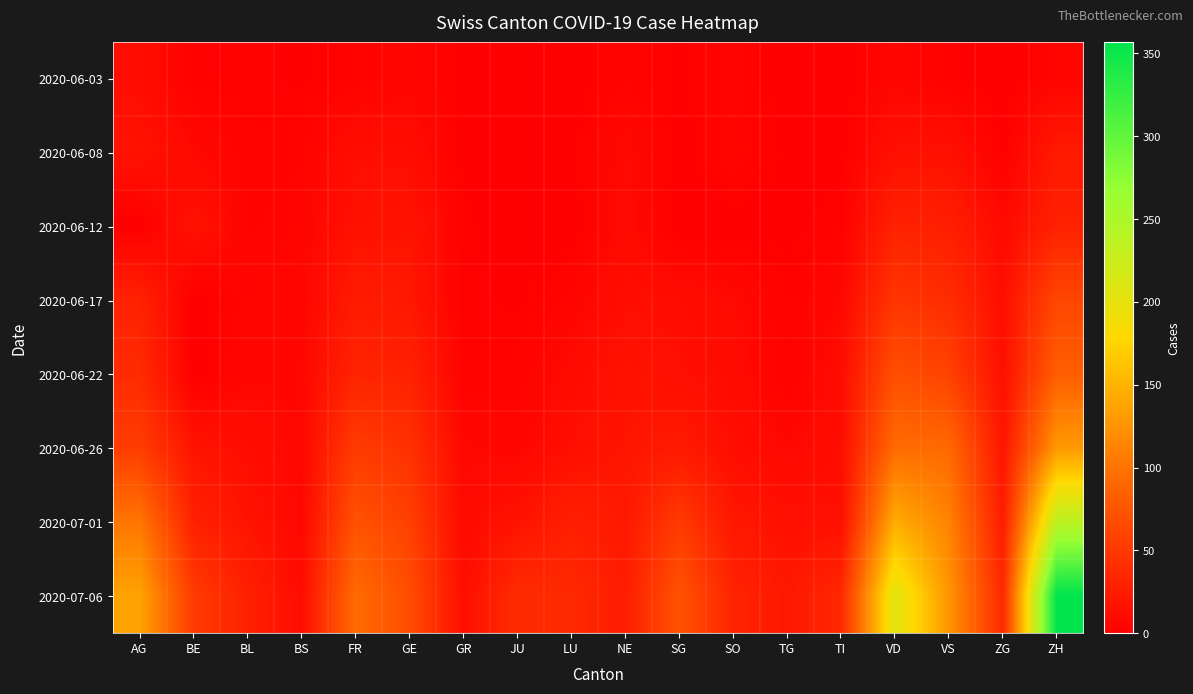

Reading left to right, extract all data points from this chart.

2020-06-03: AG=12	BE=2	BL=2	BS=1	FR=3	GE=6	GR=1	JU=0	LU=0	NE=4	SG=1	SO=5	TG=0	TI=0	VD=6	VS=2	ZG=0	ZH=5
2020-06-08: AG=17	BE=8	BL=3	BS=4	FR=13	GE=12	GR=1	JU=0	LU=1	NE=9	SG=0	SO=6	TG=1	TI=1	VD=15	VS=15	ZG=1	ZH=23
2020-06-12: AG=0	BE=17	BL=4	BS=5	FR=16	GE=18	GR=2	JU=0	LU=0	NE=10	SG=0	SO=0	TG=1	TI=2	VD=30	VS=28	ZG=9	ZH=30
2020-06-17: AG=30	BE=0	BL=5	BS=6	FR=24	GE=21	GR=2	JU=1	LU=5	NE=13	SG=12	SO=9	TG=2	TI=8	VD=47	VS=39	ZG=13	ZH=62
2020-06-22: AG=38	BE=0	BL=7	BS=7	FR=32	GE=30	GR=3	JU=3	LU=10	NE=17	SG=14	SO=11	TG=2	TI=11	VD=70	VS=58	ZG=14	ZH=83
2020-06-26: AG=53	BE=18	BL=12	BS=7	FR=52	GE=43	GR=8	JU=6	LU=14	NE=19	SG=23	SO=13	TG=8	TI=12	VD=94	VS=92	ZG=19	ZH=129
2020-07-01: AG=102	BE=29	BL=18	BS=7	FR=72	GE=56	GR=9	JU=17	LU=28	NE=22	SG=51	SO=21	TG=15	TI=14	VD=144	VS=112	ZG=25	ZH=237
2020-07-06: AG=137	BE=52	BL=29	BS=12	FR=94	GE=68	GR=13	JU=39	LU=36	NE=26	SG=73	SO=32	TG=21	TI=36	VD=206	VS=126	ZG=36	ZH=357